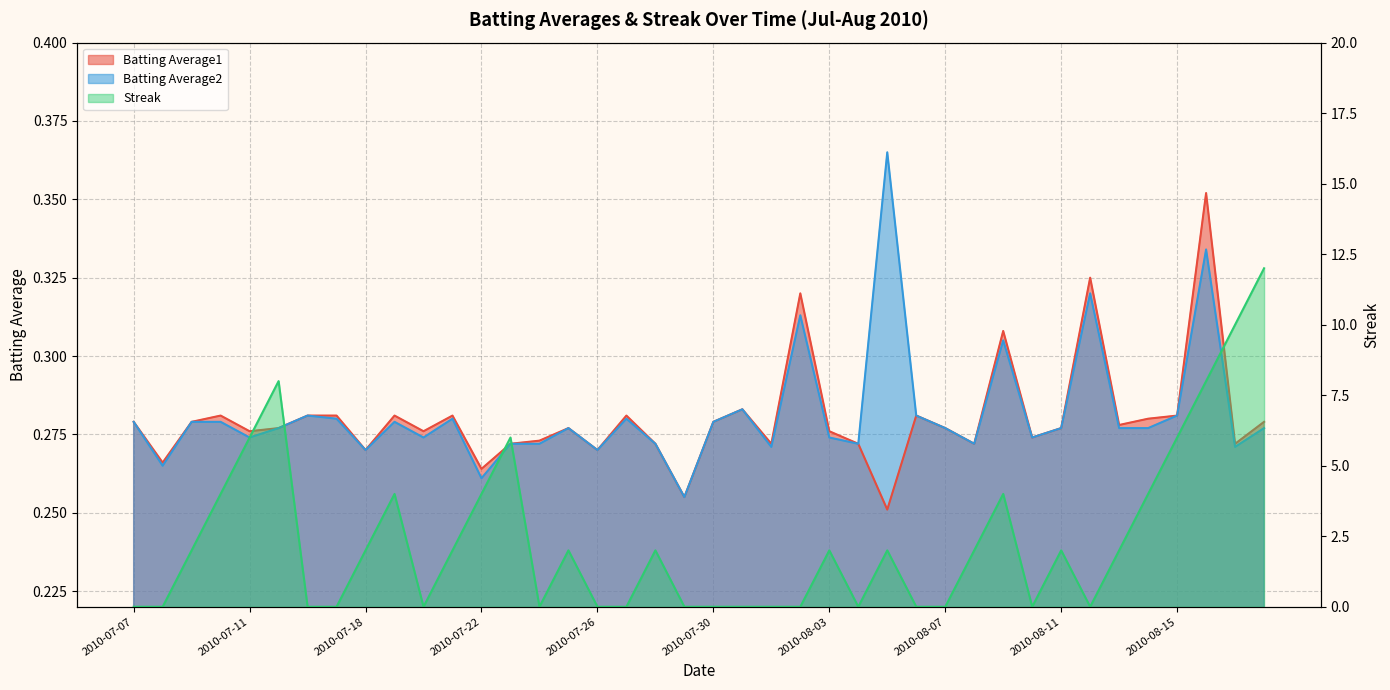

Reading right to left, list all the values displayed in this chart.

Batting Average1: 0.3	0.3	0.4	0.3	0.3	0.3	0.3	0.3	0.3	0.3	0.3	0.3	0.3	0.3	0.3	0.3	0.3	0.3	0.3	0.3	0.3	0.3	0.3	0.3	0.3	0.3	0.3	0.3	0.3	0.3	0.3	0.3	0.3	0.3	0.3	0.3	0.3	0.3	0.3	0.3
Batting Average2: 0.3	0.3	0.3	0.3	0.3	0.3	0.3	0.3	0.3	0.3	0.3	0.3	0.3	0.4	0.3	0.3	0.3	0.3	0.3	0.3	0.3	0.3	0.3	0.3	0.3	0.3	0.3	0.3	0.3	0.3	0.3	0.3	0.3	0.3	0.3	0.3	0.3	0.3	0.3	0.3
Streak: 12.0	10.0	8.0	6.0	4.0	2.0	0.0	2.0	0.0	4.0	2.0	0.0	0.0	2.0	0.0	2.0	0.0	0.0	0.0	0.0	0.0	2.0	0.0	0.0	2.0	0.0	6.0	4.0	2.0	0.0	4.0	2.0	0.0	0.0	8.0	6.0	4.0	2.0	0.0	0.0